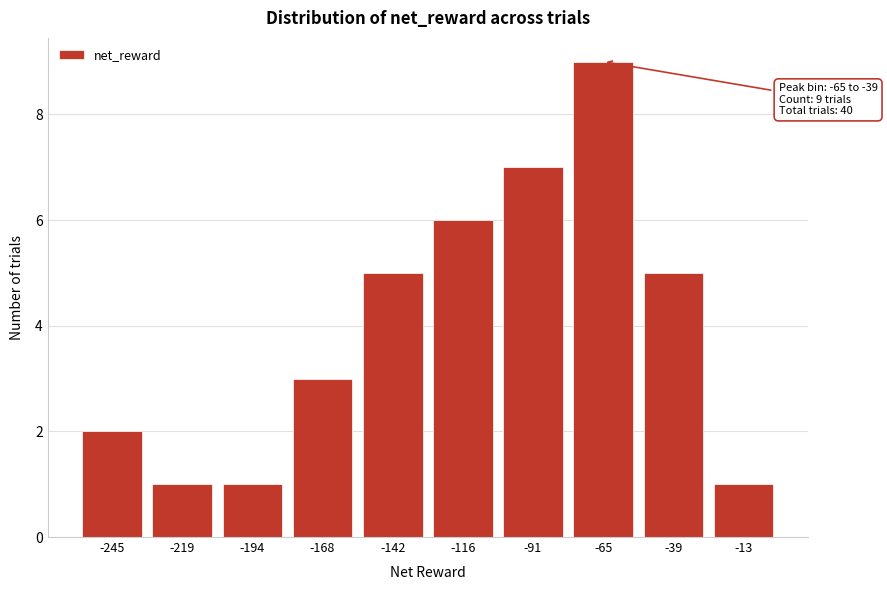

Reading left to right, extract all data points from this chart.

2	1	1	3	5	6	7	9	5	1